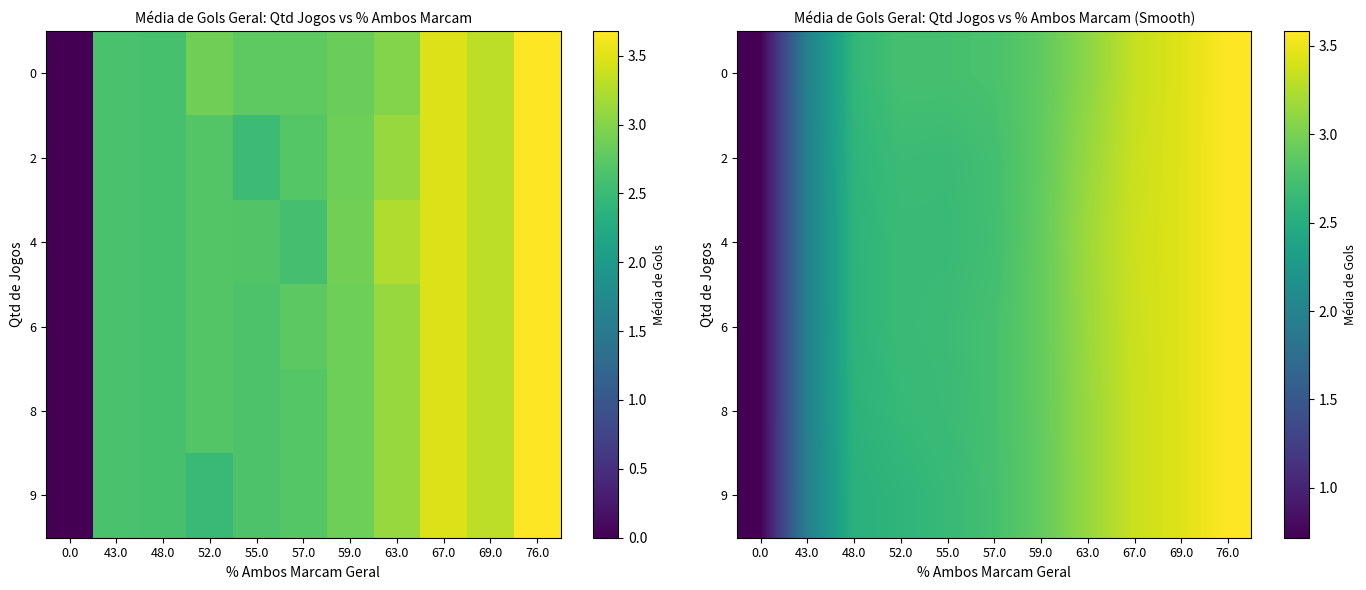

Is the value of 2 at 48.0 greater than the value of 6 at 76.0?

No